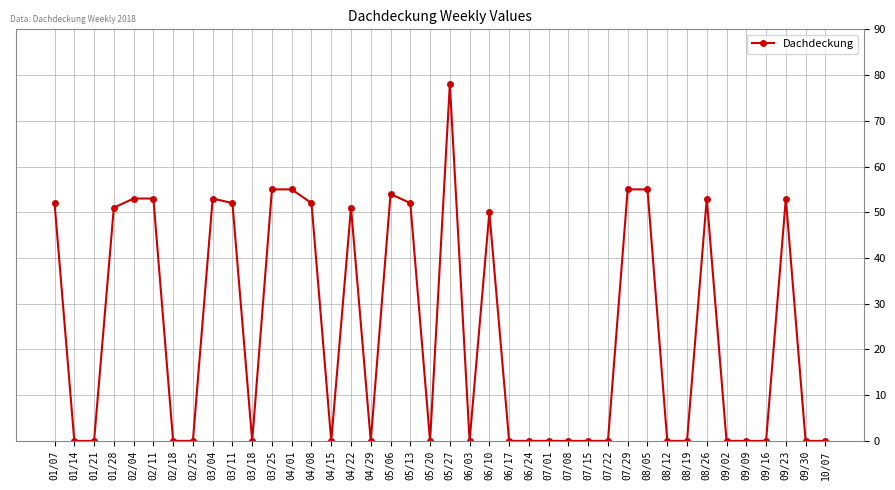

How many data points does each series have?

40